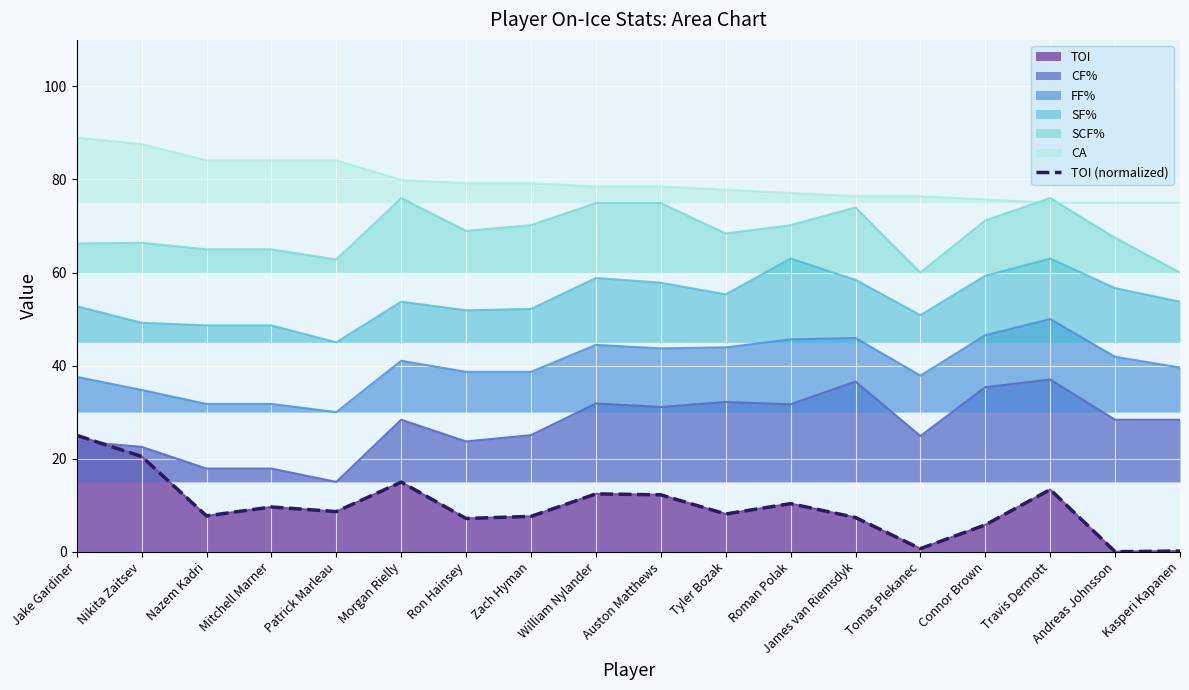

Reading left to right, what are all the values shown in this chart?

Jake Gardiner=25.0	Nikita Zaitsev=20.5	Nazem Kadri=7.7	Mitchell Marner=9.6	Patrick Marleau=8.6	Morgan Rielly=15.0	Ron Hainsey=7.1	Zach Hyman=7.6	William Nylander=12.4	Auston Matthews=12.2	Tyler Bozak=8.1	Roman Polak=10.3	James van Riemsdyk=7.3	Tomas Plekanec=0.7	Connor Brown=5.8	Travis Dermott=13.4	Andreas Johnsson=0.0	Kasperi Kapanen=0.1